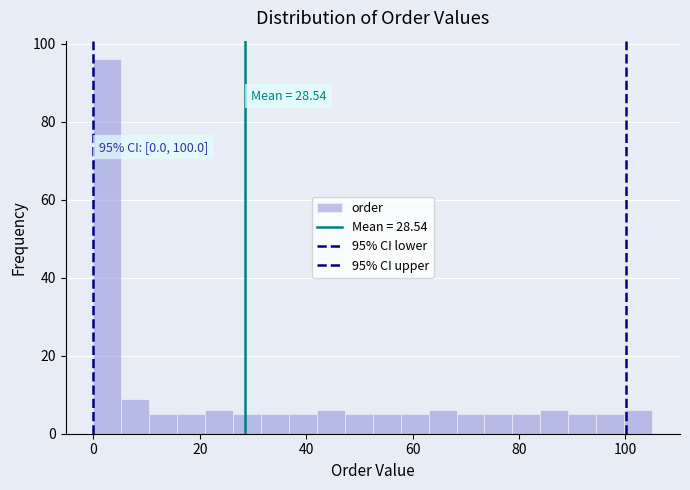

Around what value on the x-axis is the tallest bar? Give the approximate position of its centre, as read against the axis.

2